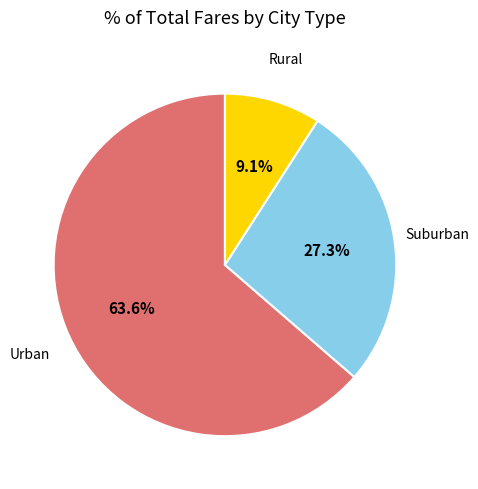

Does any single category account for the majority?

Yes